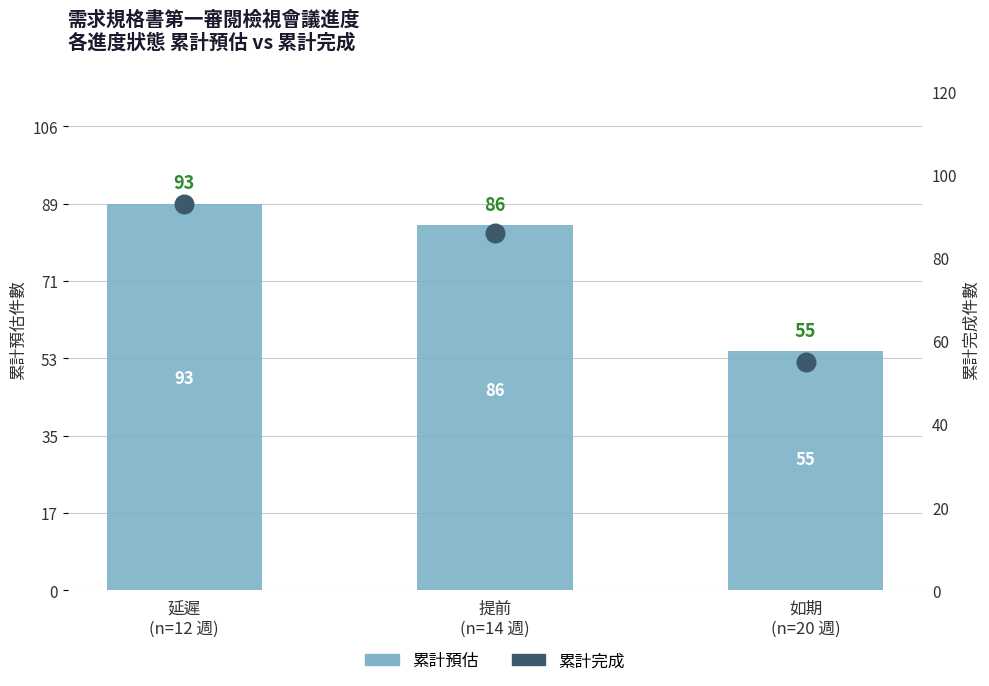

Is the value of 累計完成 at 提前
(n=14 週) greater than the value of 累計預估 at 如期
(n=20 週)?

Yes